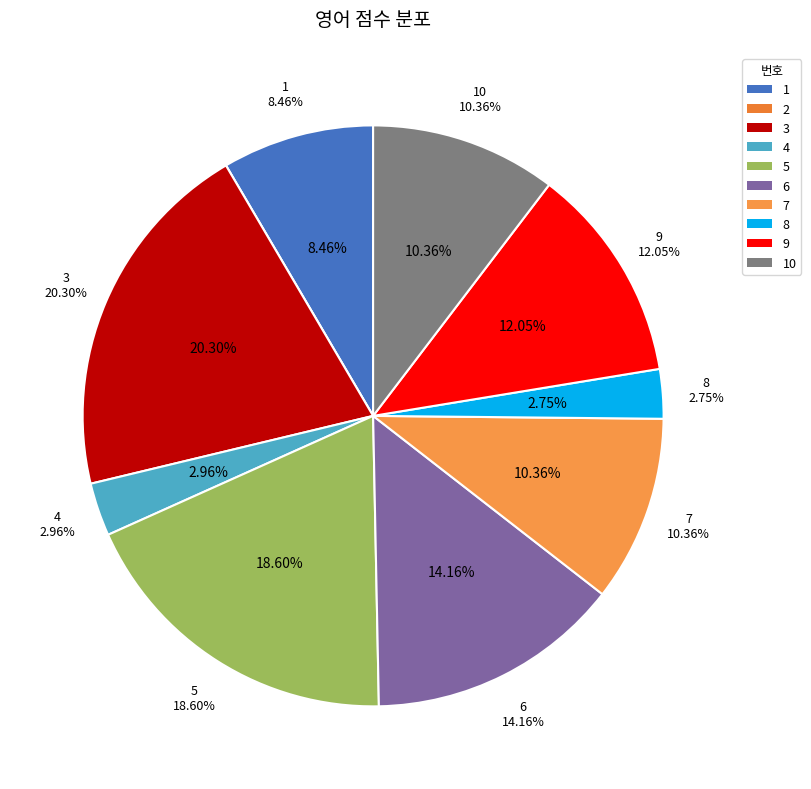

How many slices are in this pie chart?

10